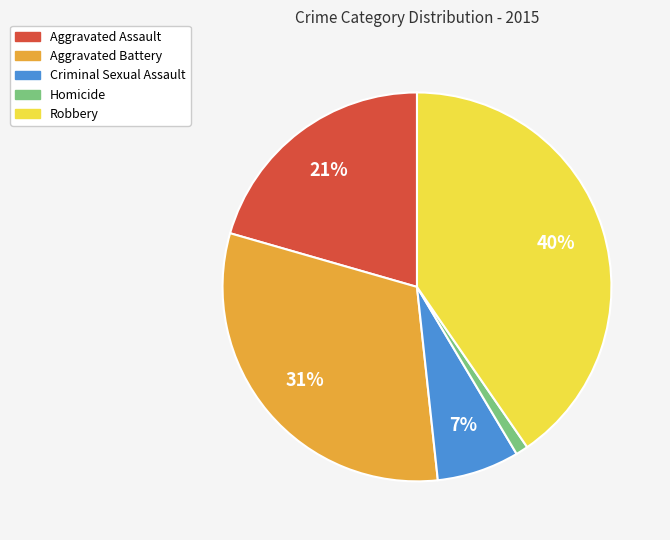

Approximately how many times larger is the value at Criminal Sexual Assault compared to Aggravated Assault?

0.3